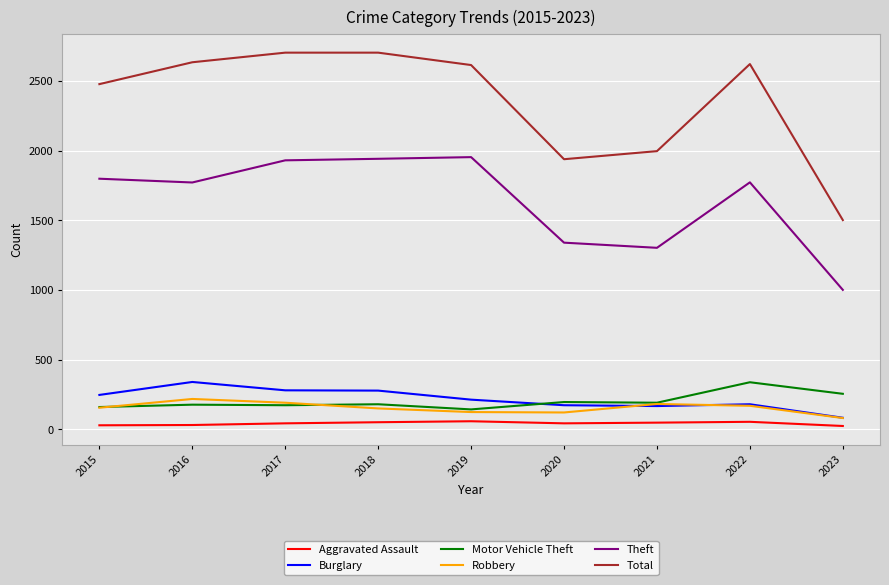

True or false: Robbery and Theft cross at least once.

False